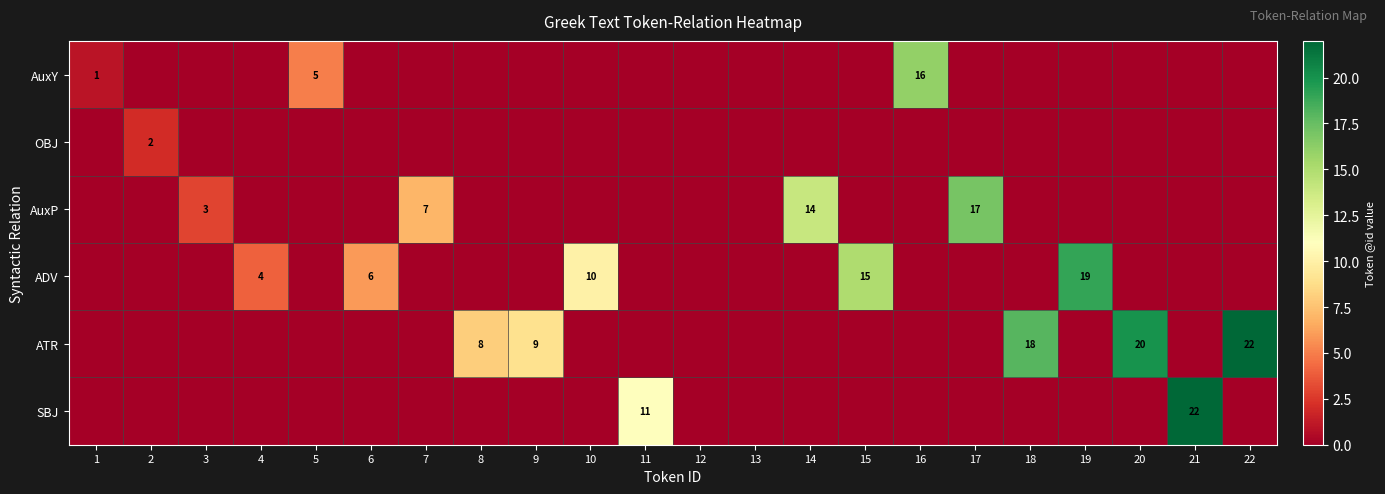

The value of ATR at 8 is 8. True or false?

True